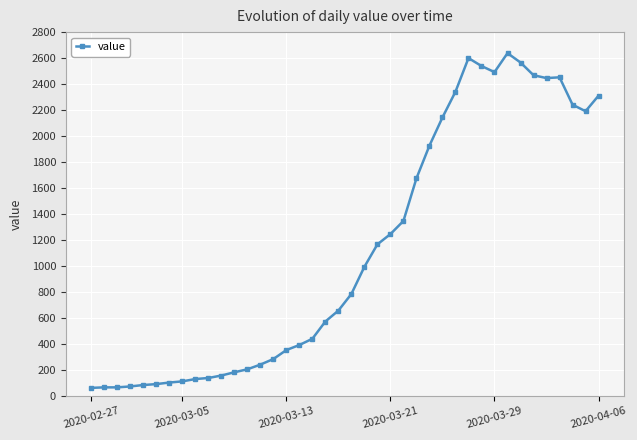

What is the average value?

1124